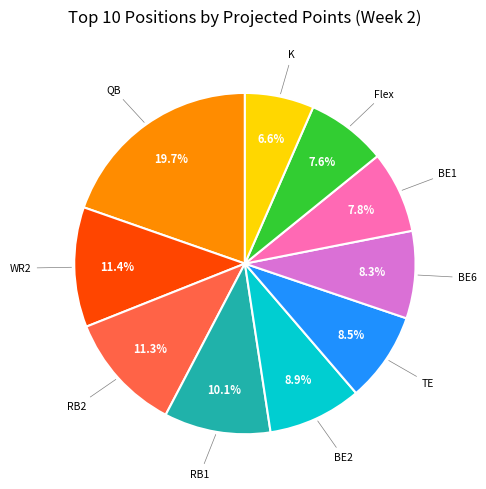

Is there a majority slice in this chart?

No